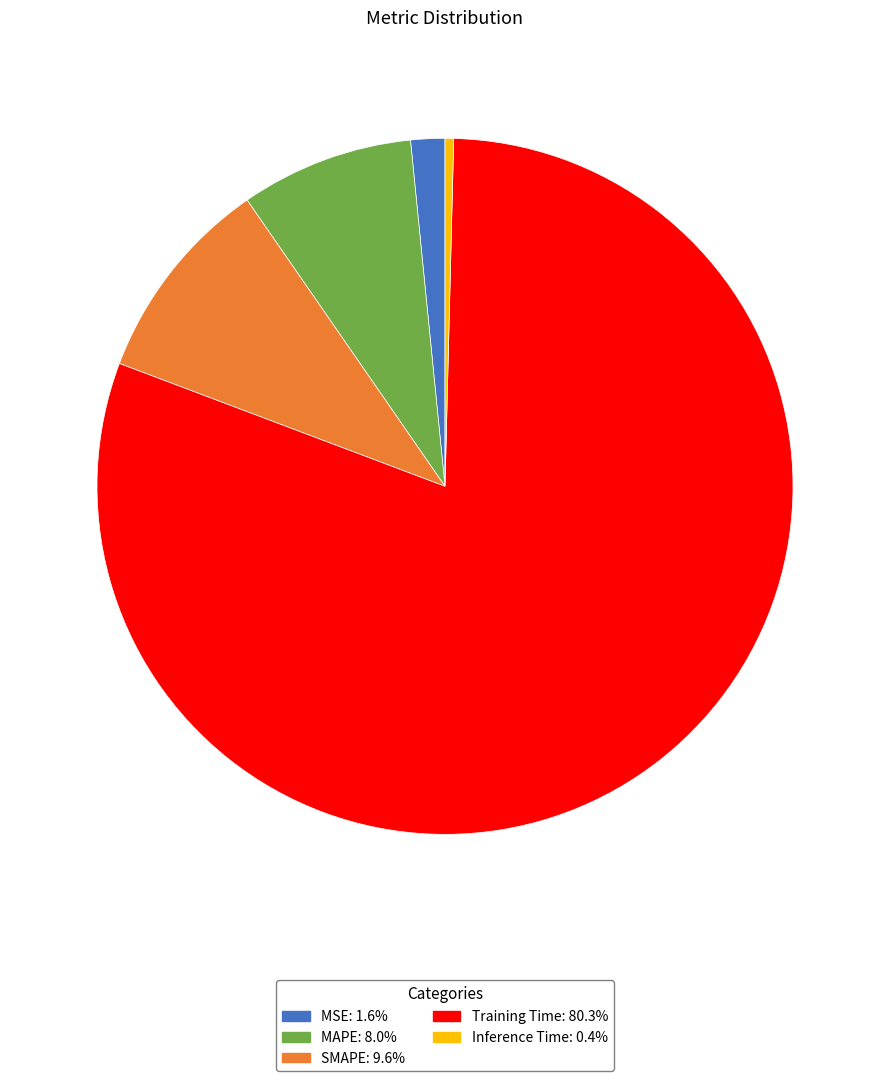

Rank the categories by value from lowest to highest.

Inference Time, MSE, MAPE, SMAPE, Training Time